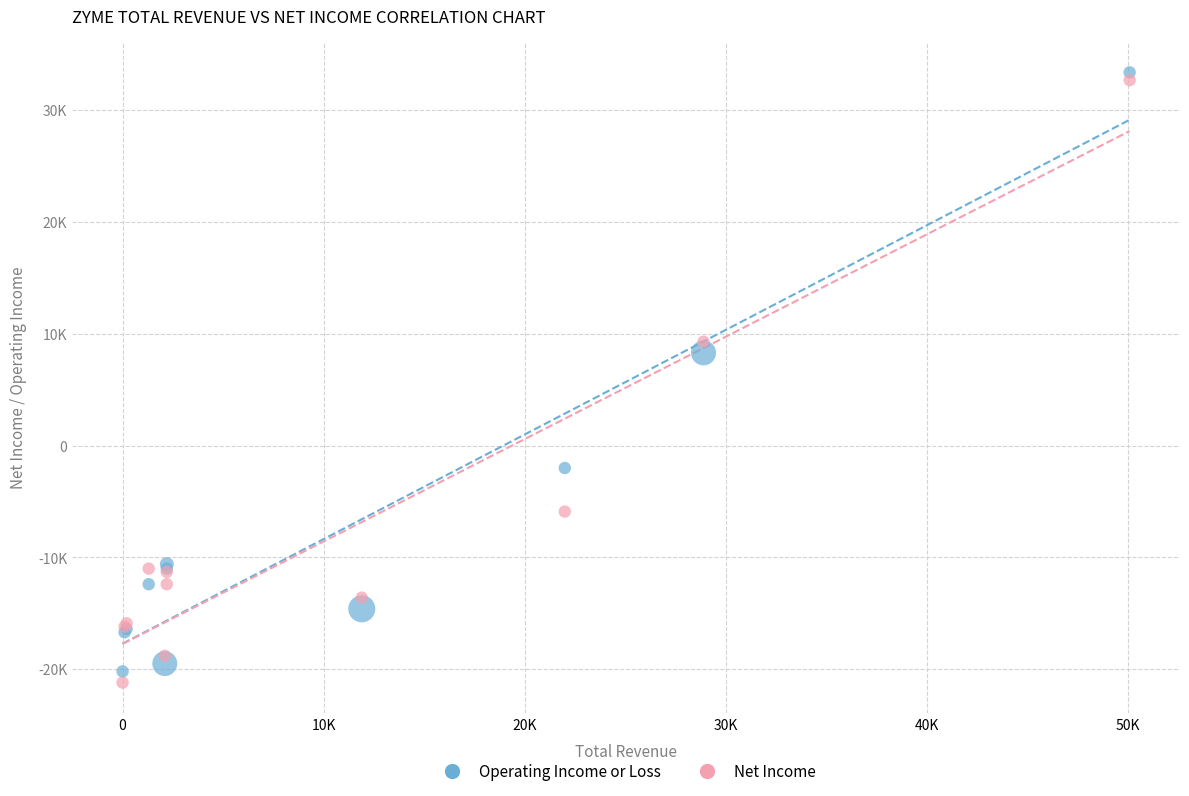

What are all the series names shown in the legend?

Operating Income or Loss, Net Income